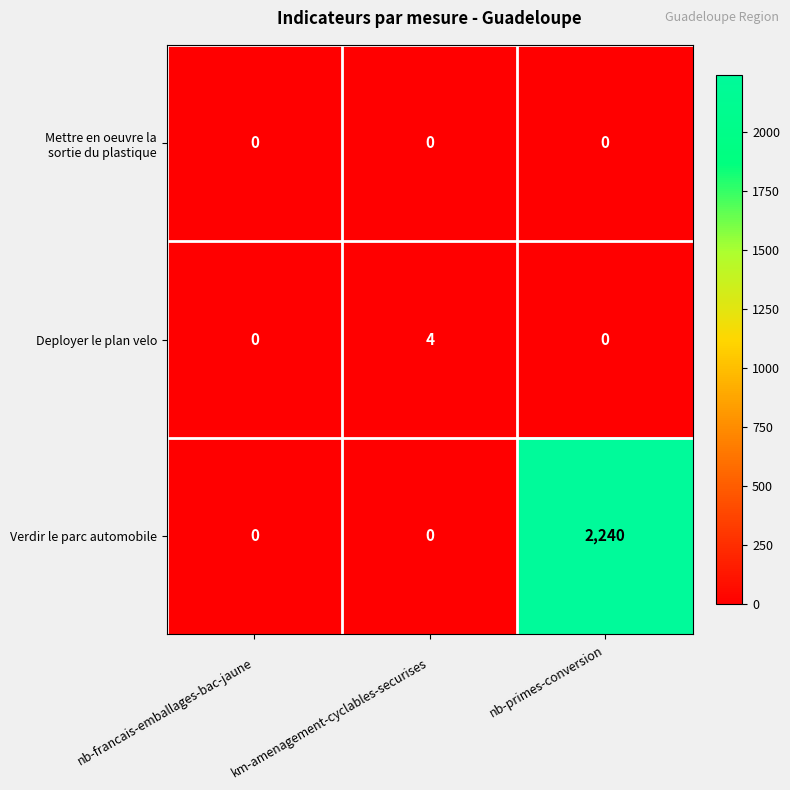

At which category is the sum across all series the highest?

nb-primes-conversion